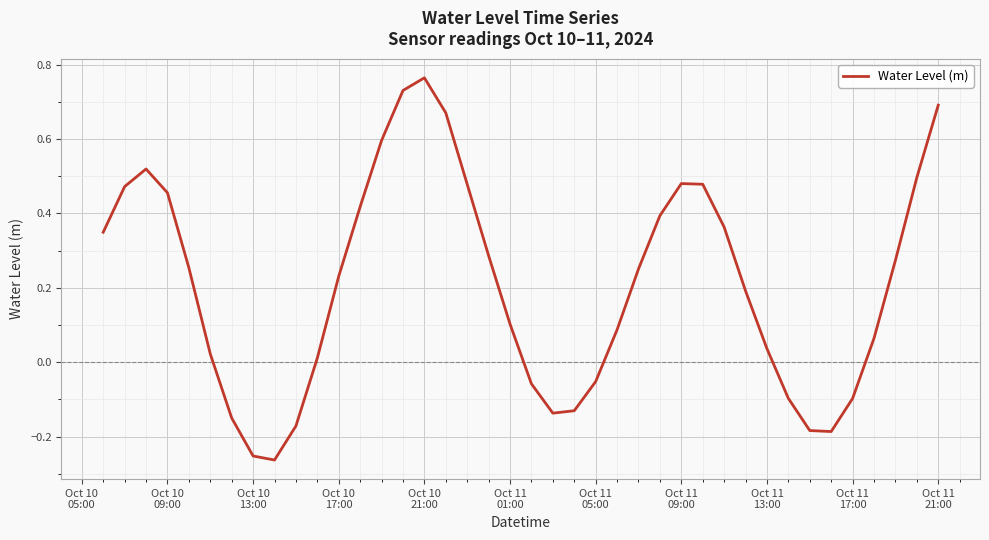

Does the chart display data point markers on the line(s)?

No